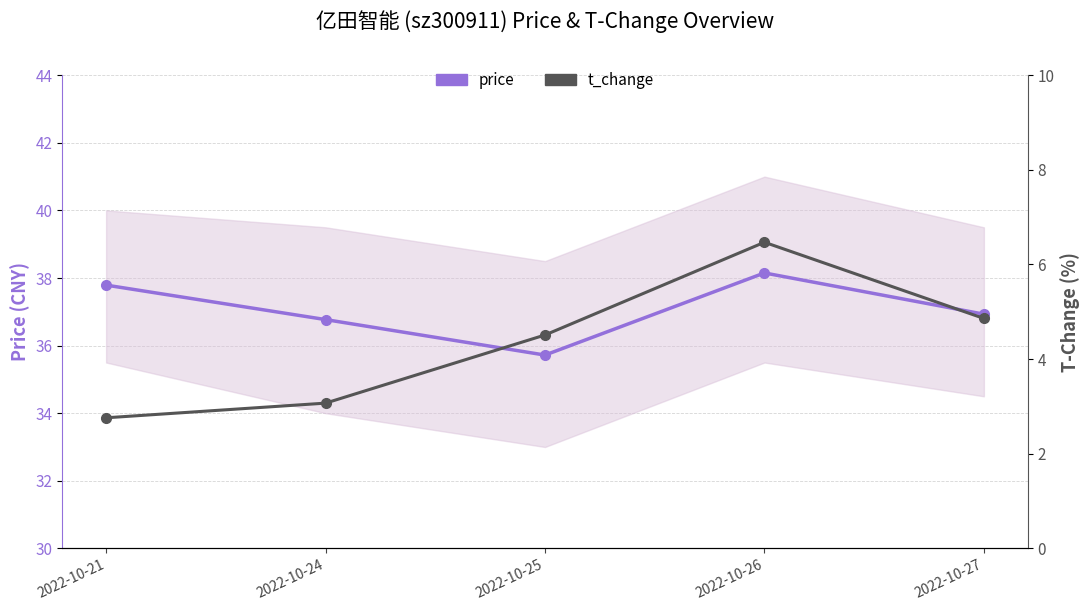

Reading left to right, extract all data points from this chart.

price: 2022-10-21=37.8	2022-10-24=36.8	2022-10-25=35.7	2022-10-26=38.1	2022-10-27=36.9
t_change: 2022-10-21=2.8	2022-10-24=3.1	2022-10-25=4.5	2022-10-26=6.5	2022-10-27=4.9